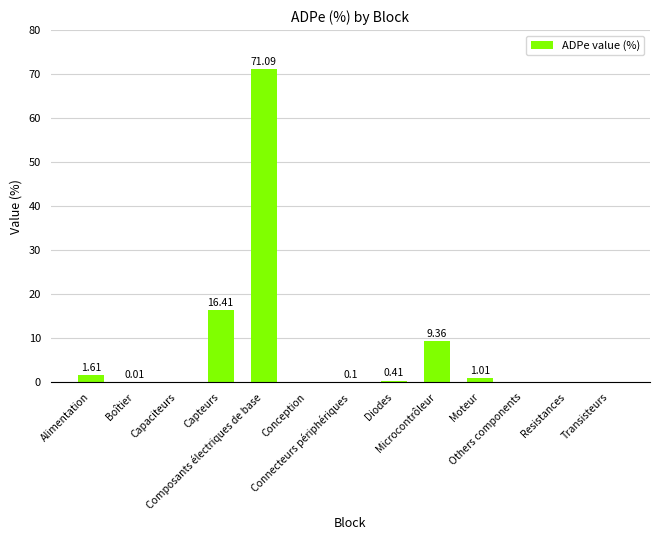

What is the sum of all values?

100.0